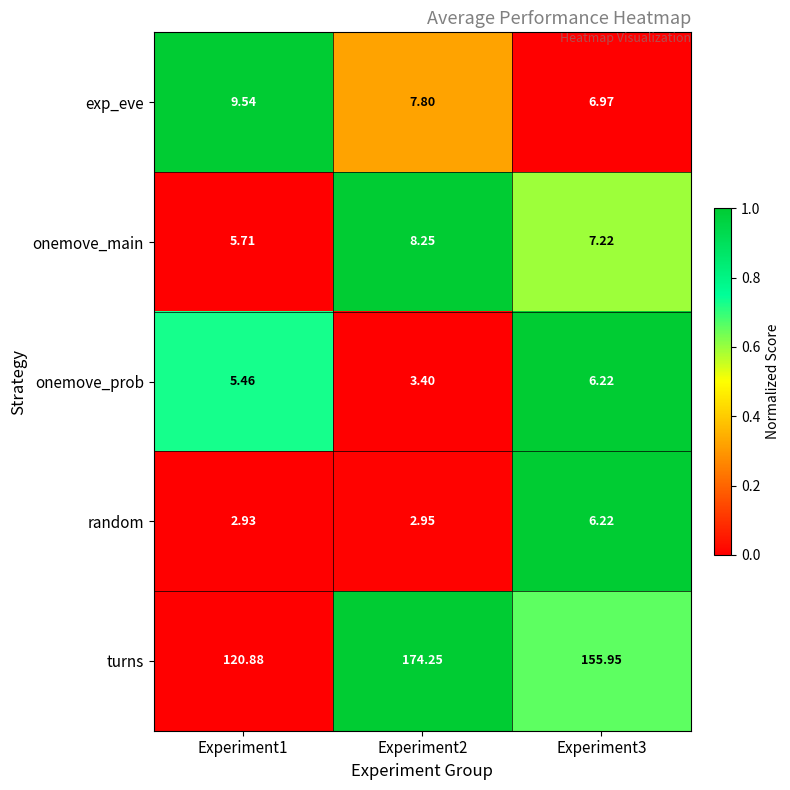

How many data points in exp_eve are above 7?

2